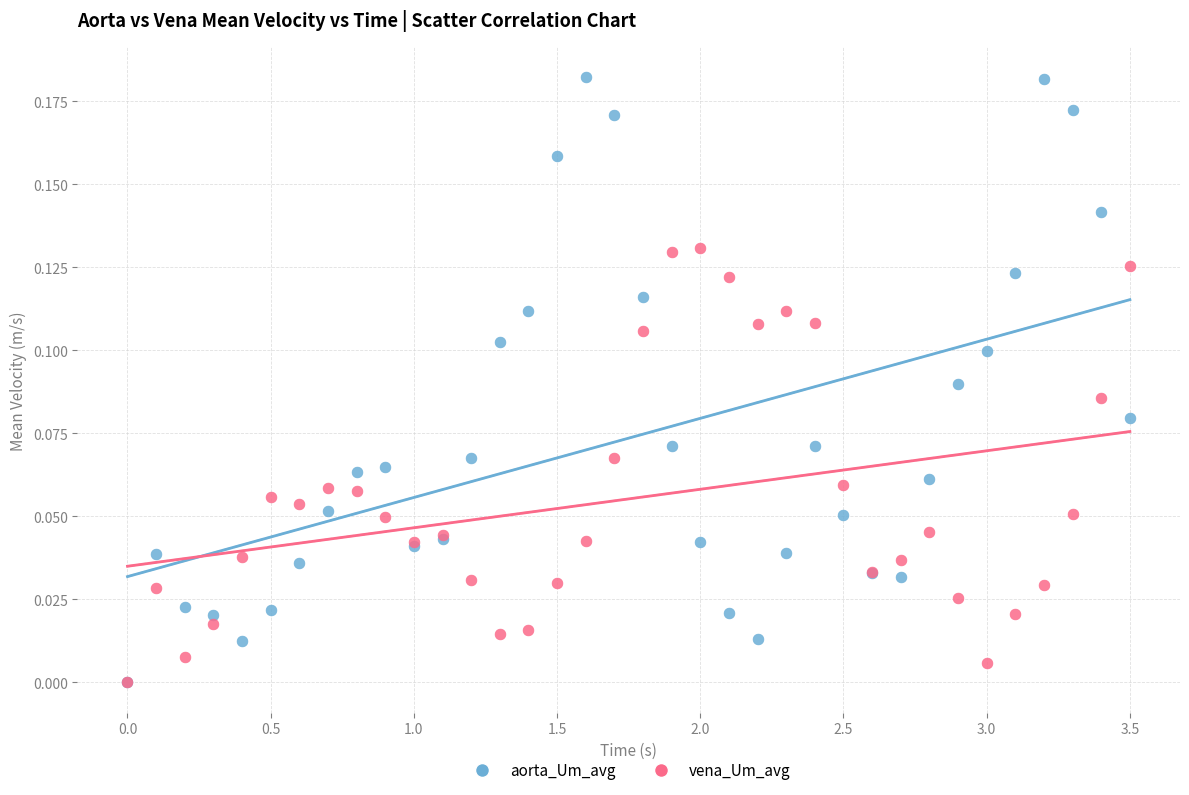

What are all the series names shown in the legend?

aorta_Um_avg, vena_Um_avg